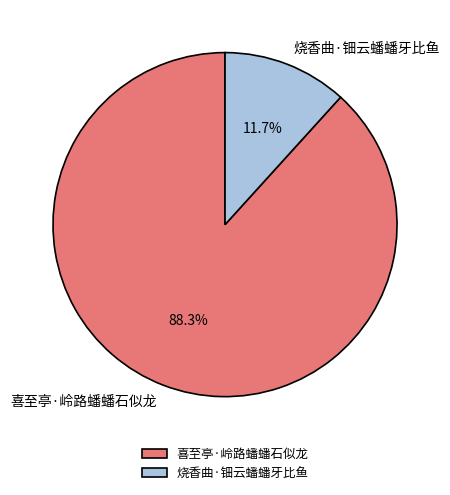

What percentage is the 喜至亭·岭路蟠蟠石似龙 slice, to the nearest percent?

88%